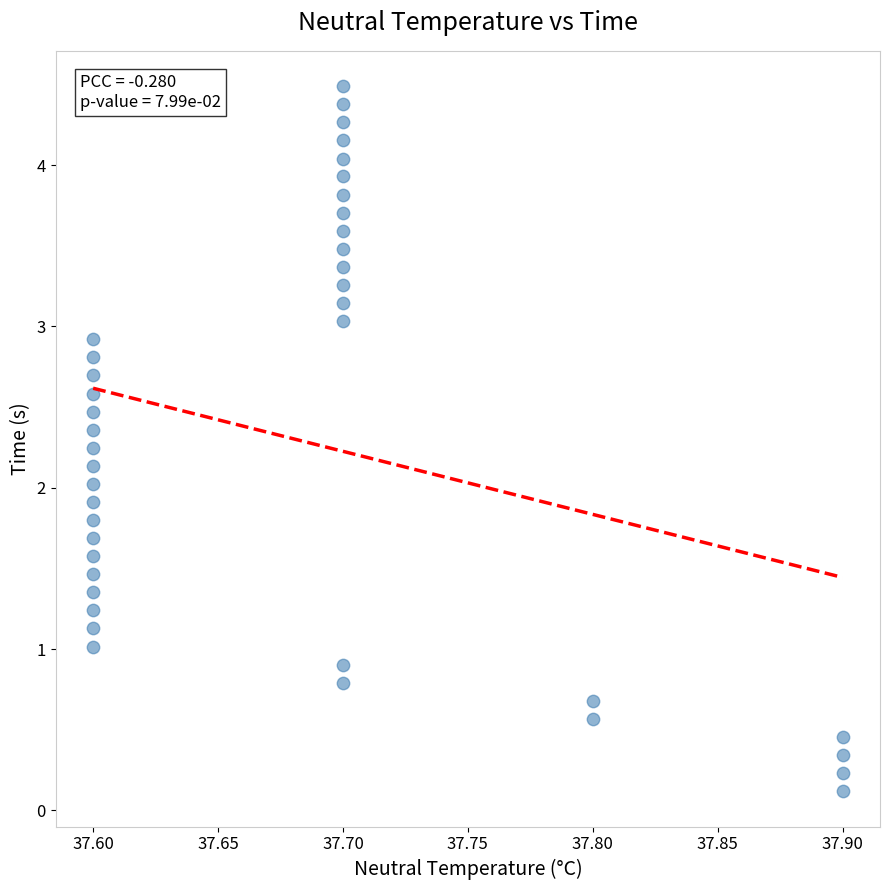

What is the range of X values (max minus min)?

0.3